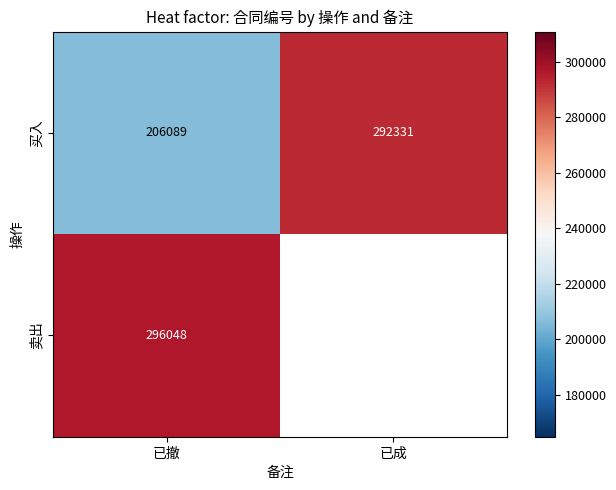

True or false: 买入 has a value of 206089 at 已撤.

True